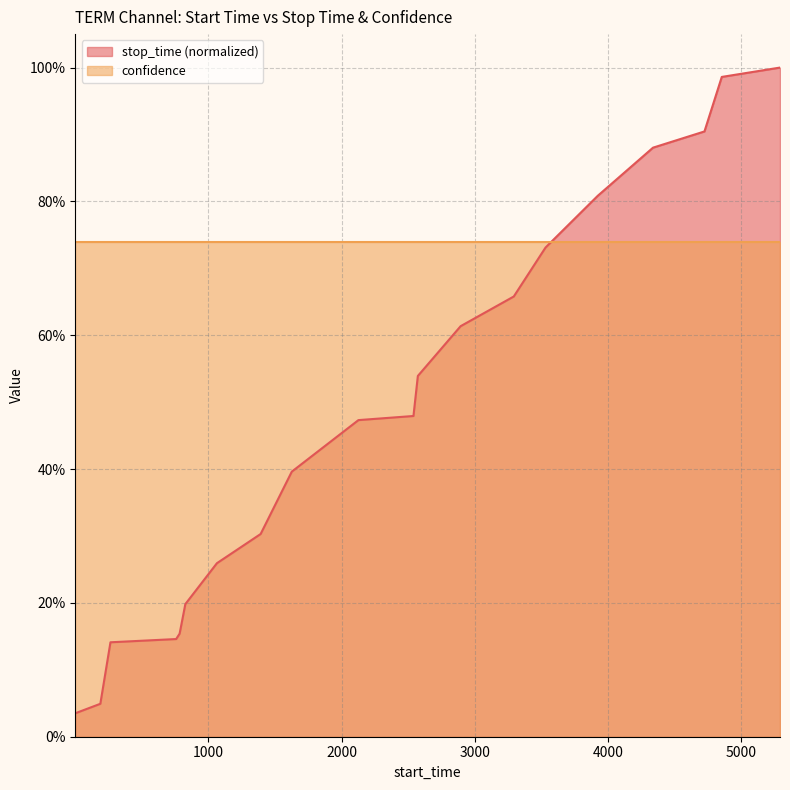

The value at 2893 is 0.9. True or false?

False